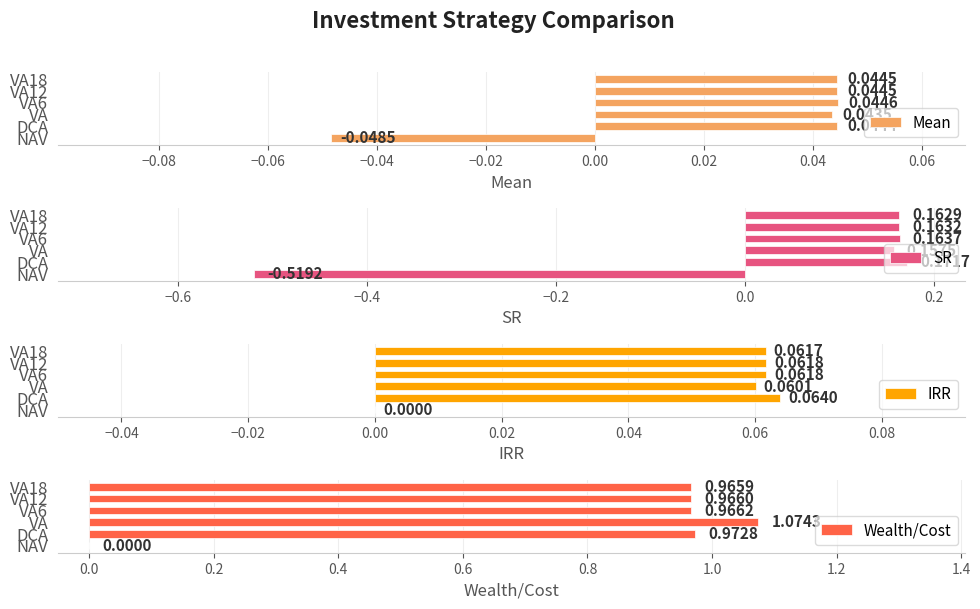

What is the sum of all SR values?

0.3